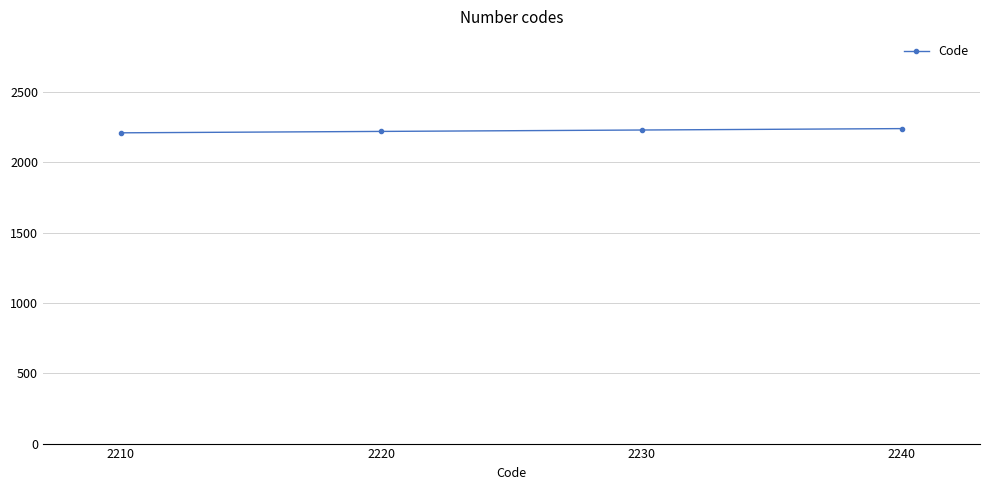

True or false: there are more than 1 points higher than both neighbors.

False